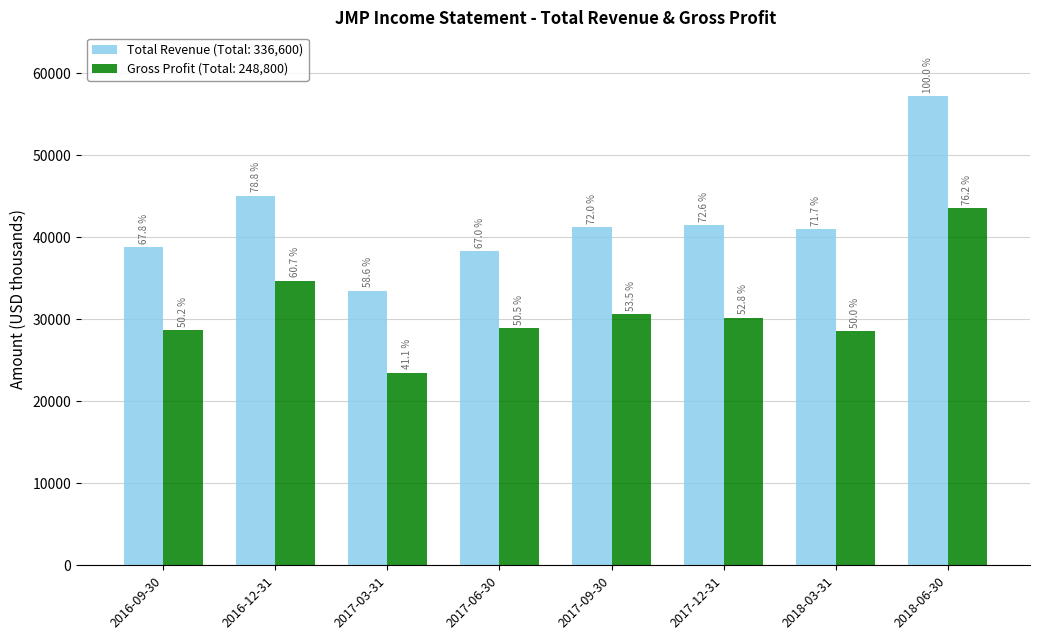

Reading right to left, transcribe all the data shown in this chart.

Total Revenue: 2018-06-30=57200	2018-03-31=41000	2017-12-31=41500	2017-09-30=41200	2017-06-30=38300	2017-03-31=33500	2016-12-31=45100	2016-09-30=38800
Gross Profit: 2018-06-30=43600	2018-03-31=28600	2017-12-31=30200	2017-09-30=30600	2017-06-30=28900	2017-03-31=23500	2016-12-31=34700	2016-09-30=28700